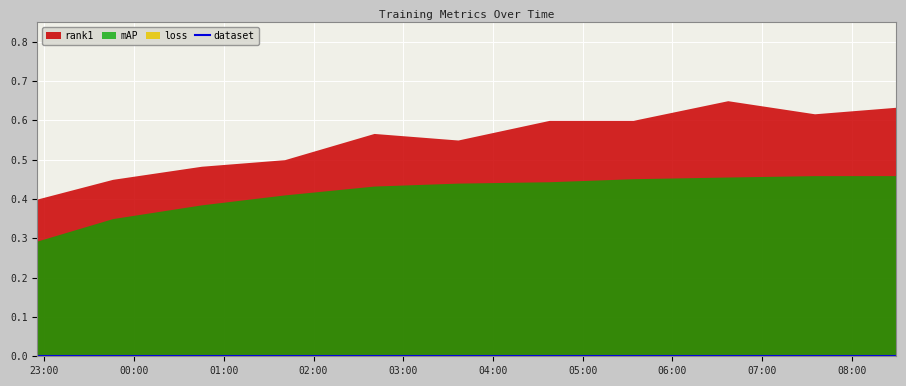

Which series has the widest spread of values?

rank1